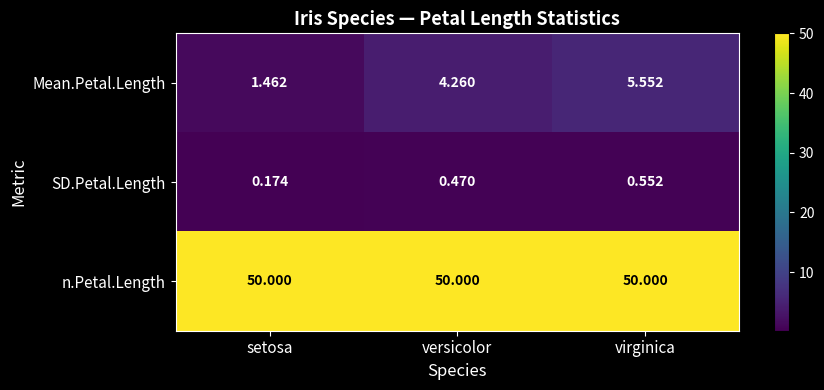

Which series has the largest range (max minus min)?

Mean.Petal.Length